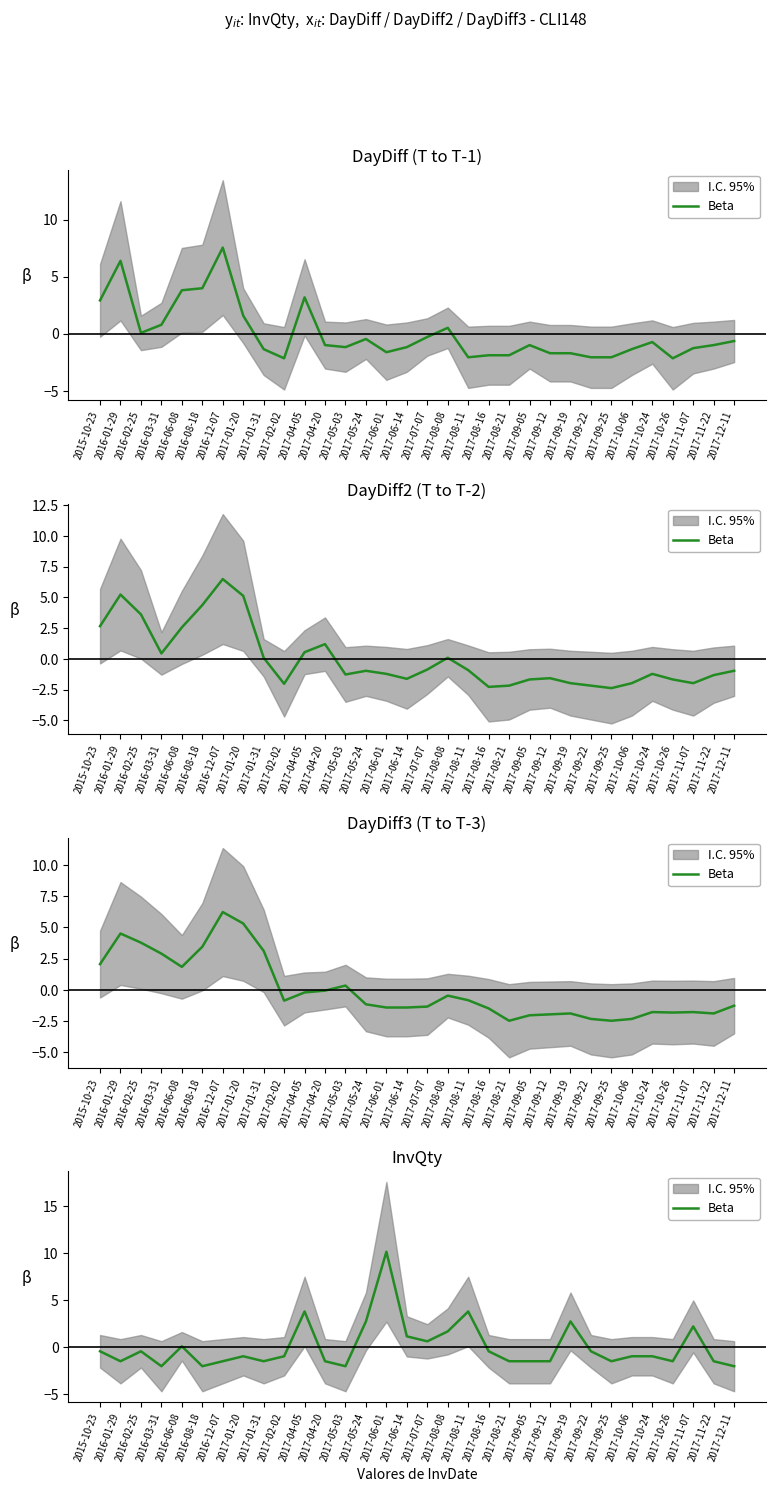

How many points are lower than both their immediate neighbors (excluding endpoints)?

8